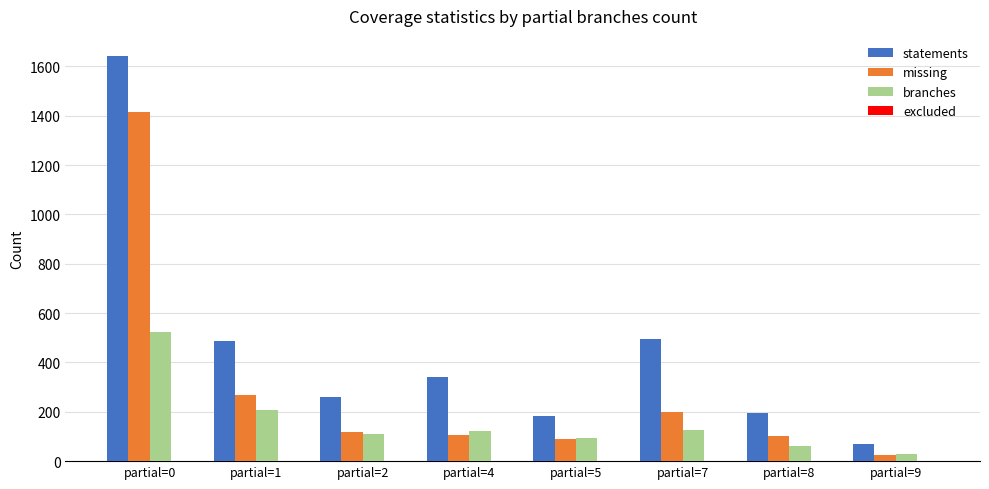

Which category has the lowest value in the branches series?

partial=9